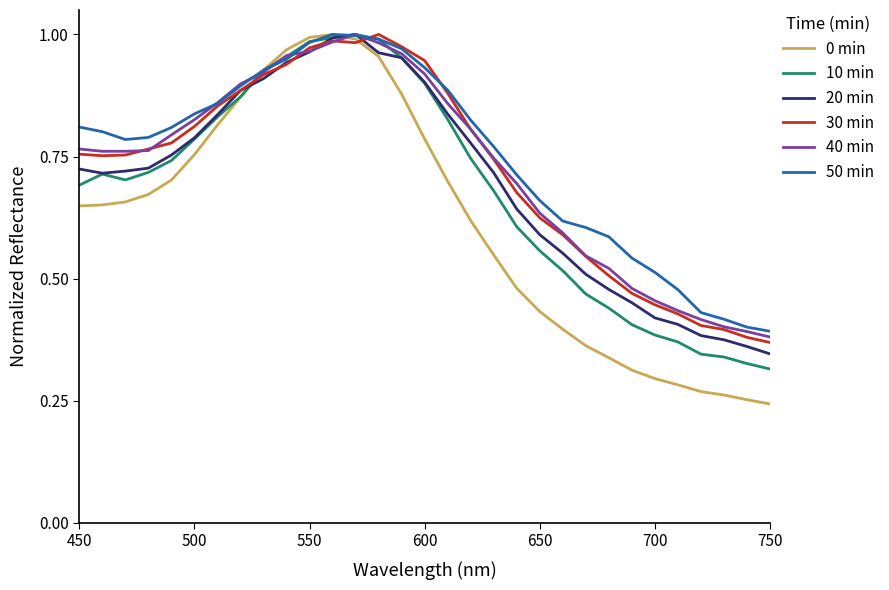

Which series has the largest range (max minus min)?

0 min